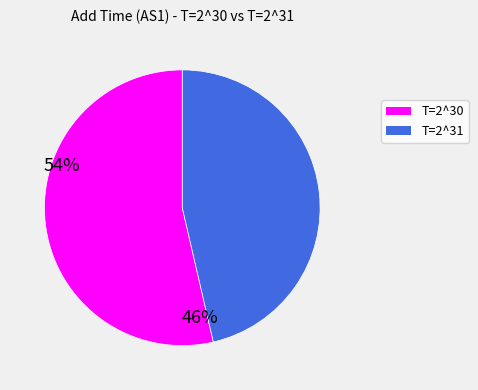

Is there any slice that represents more than half of the pie?

Yes